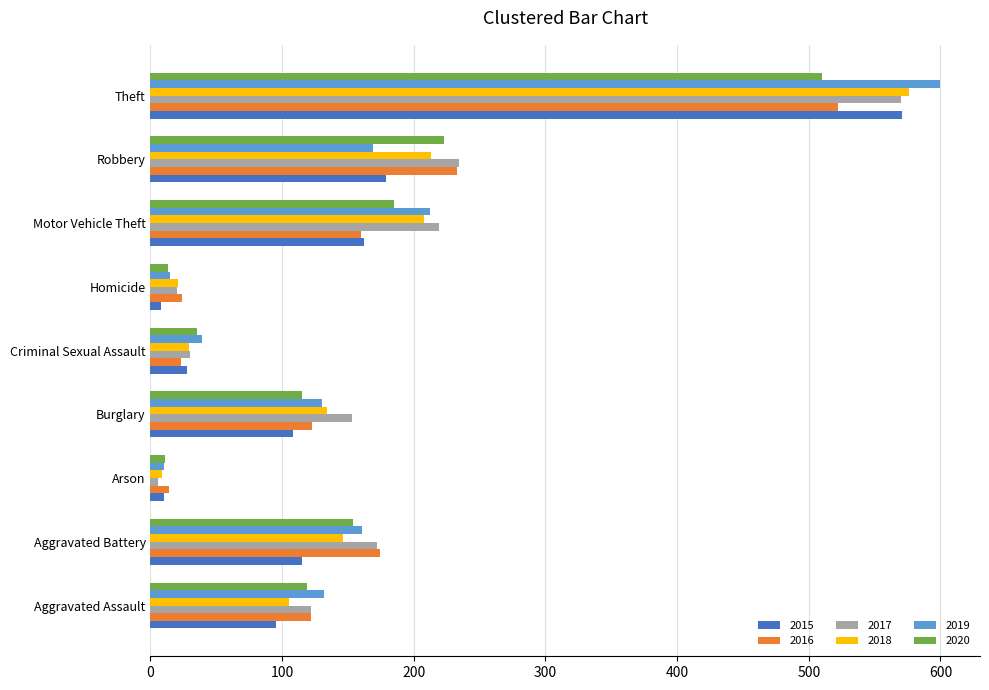

What is the average value of the 2018 series?

160